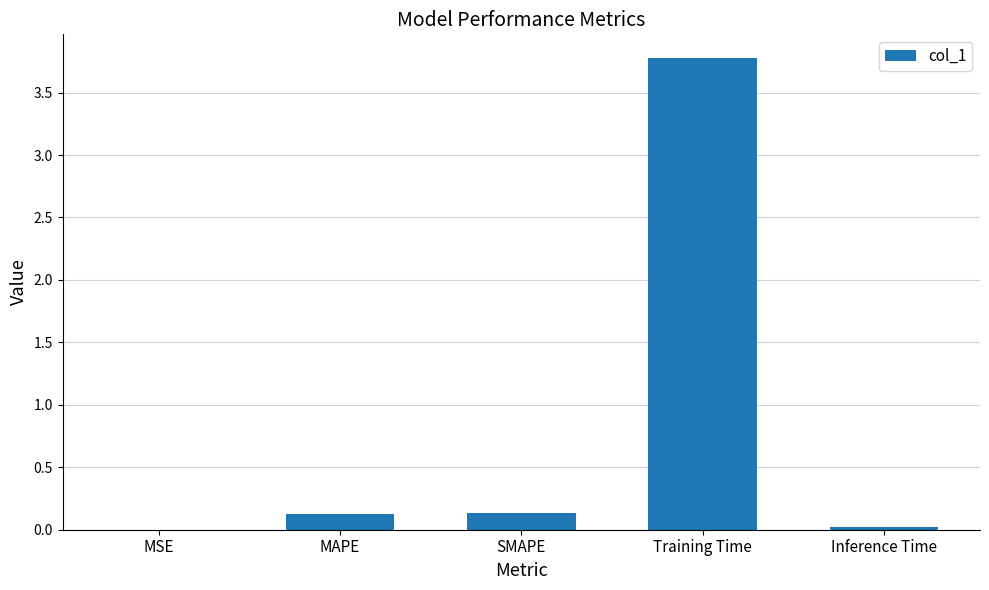

The value at SMAPE is 0.1. True or false?

True